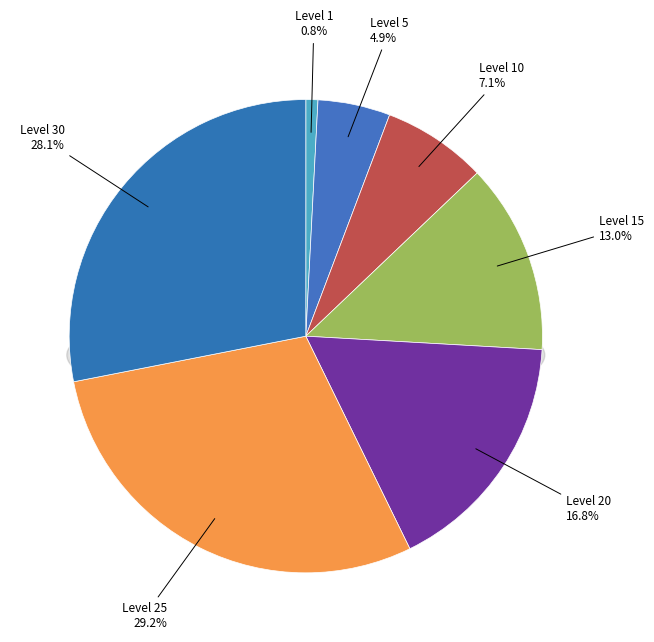

Is the sum of Level 1 and Level 30 greater than half?

No